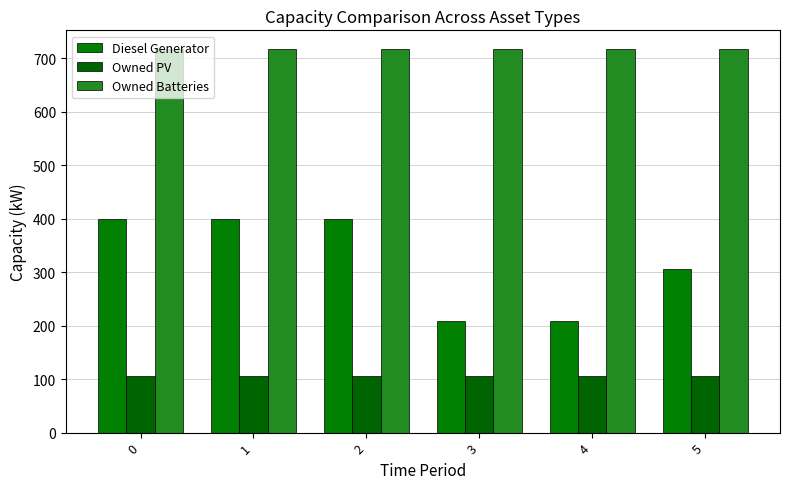

Which series has the largest total across all categories?

Owned Batteries